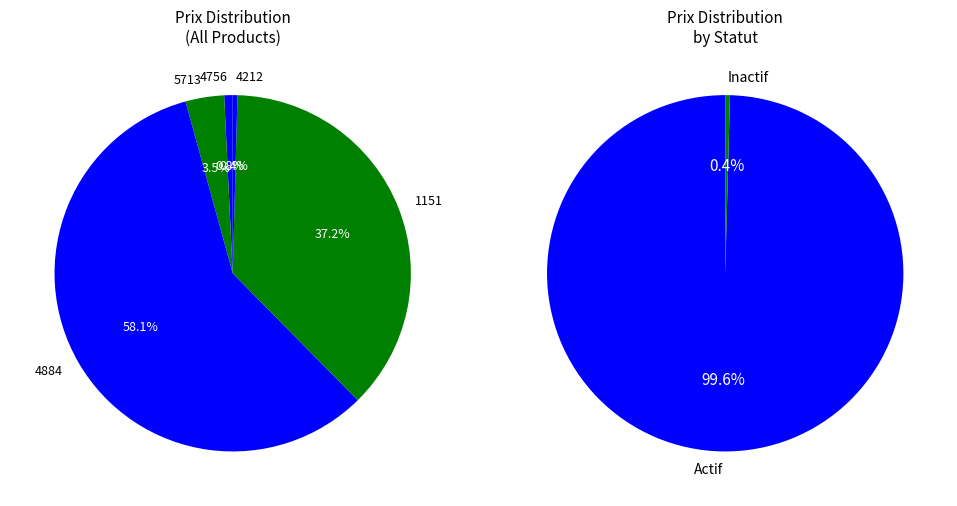

Count the number of slices in the pie.

5